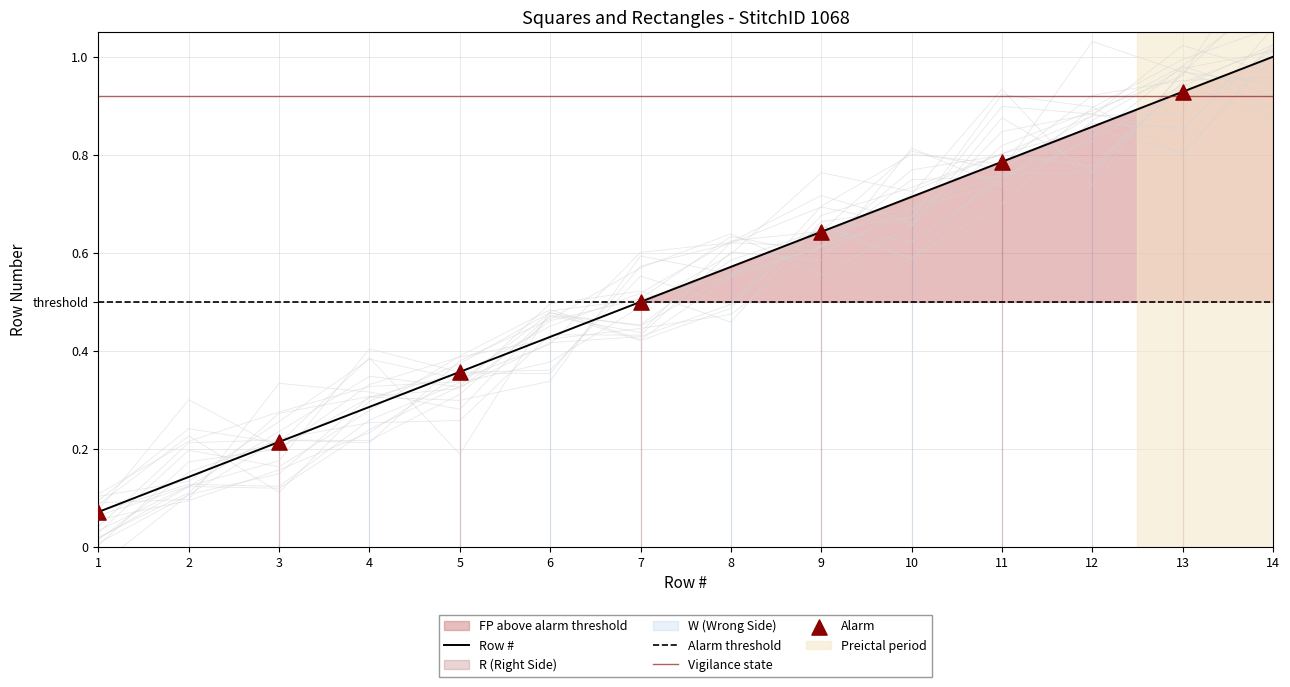

Between 1 and 13, which is larger?

13